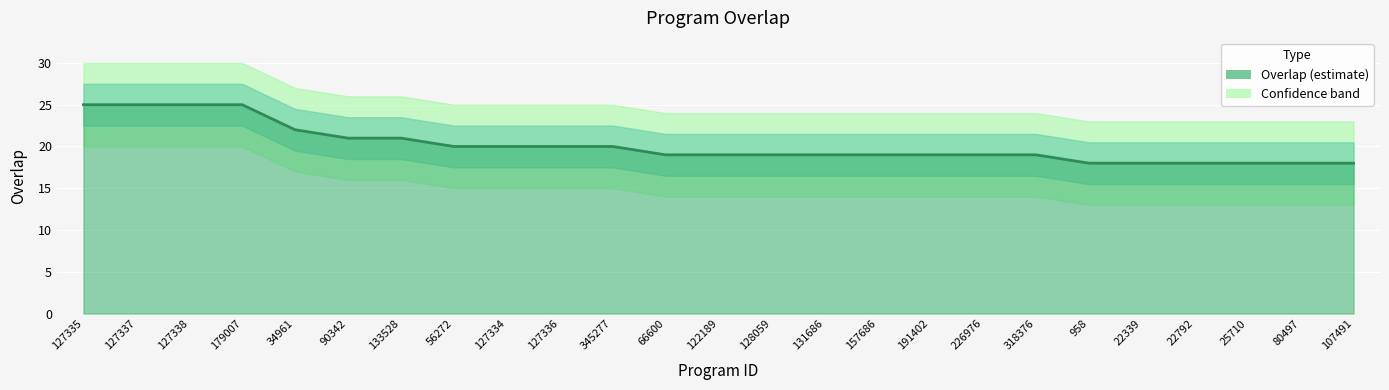

Does the chart display data point markers on the line(s)?

No